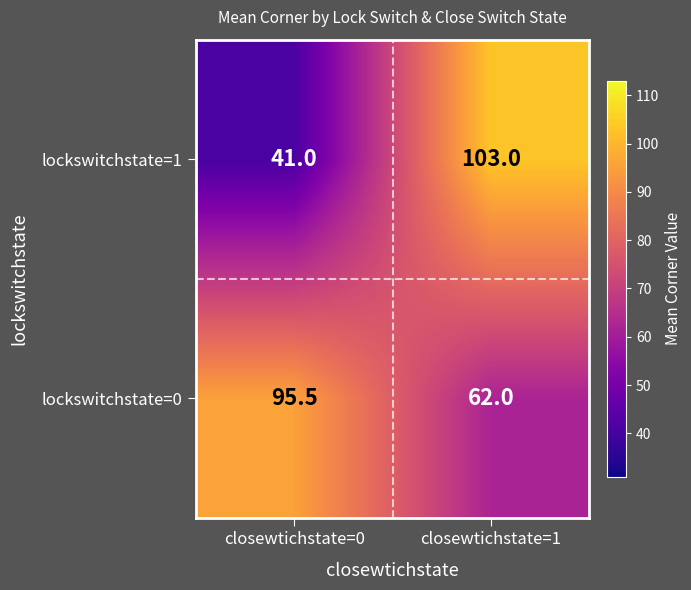

Read the lockswitchstate=0 value at closewtichstate=1.

62.0